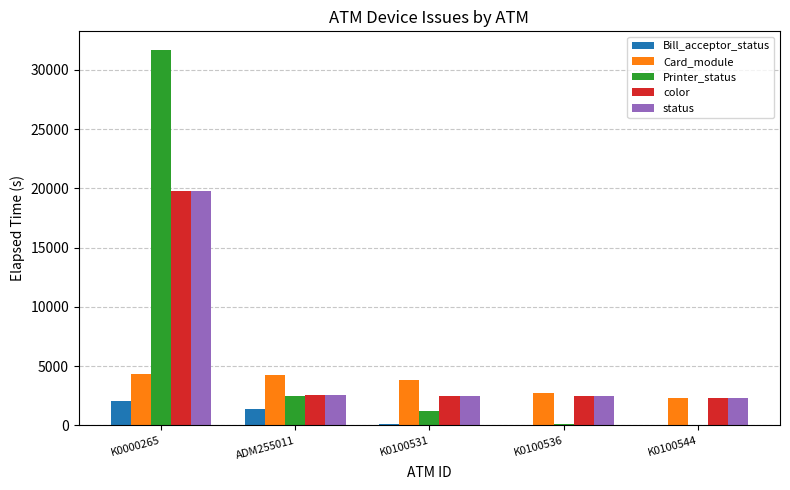

How many series are shown in this chart?

5